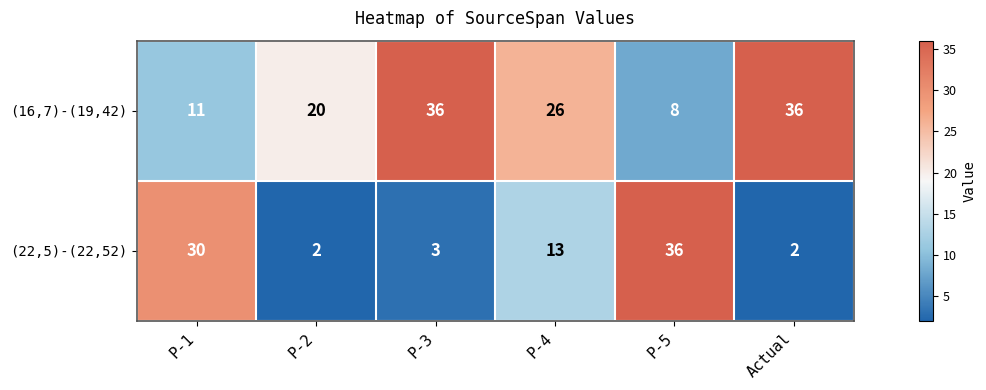

What is the greatest value displayed?

36